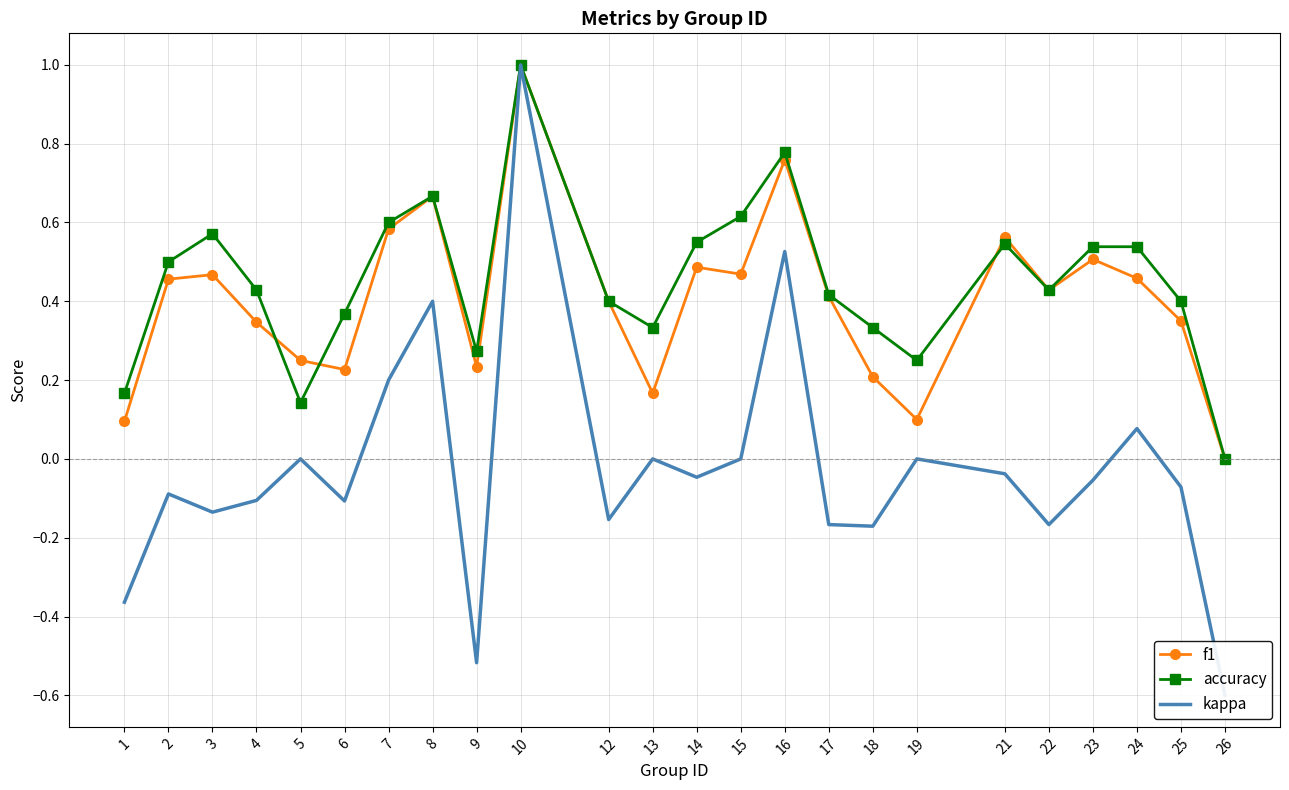

How many data points in kappa are less than 0?

15